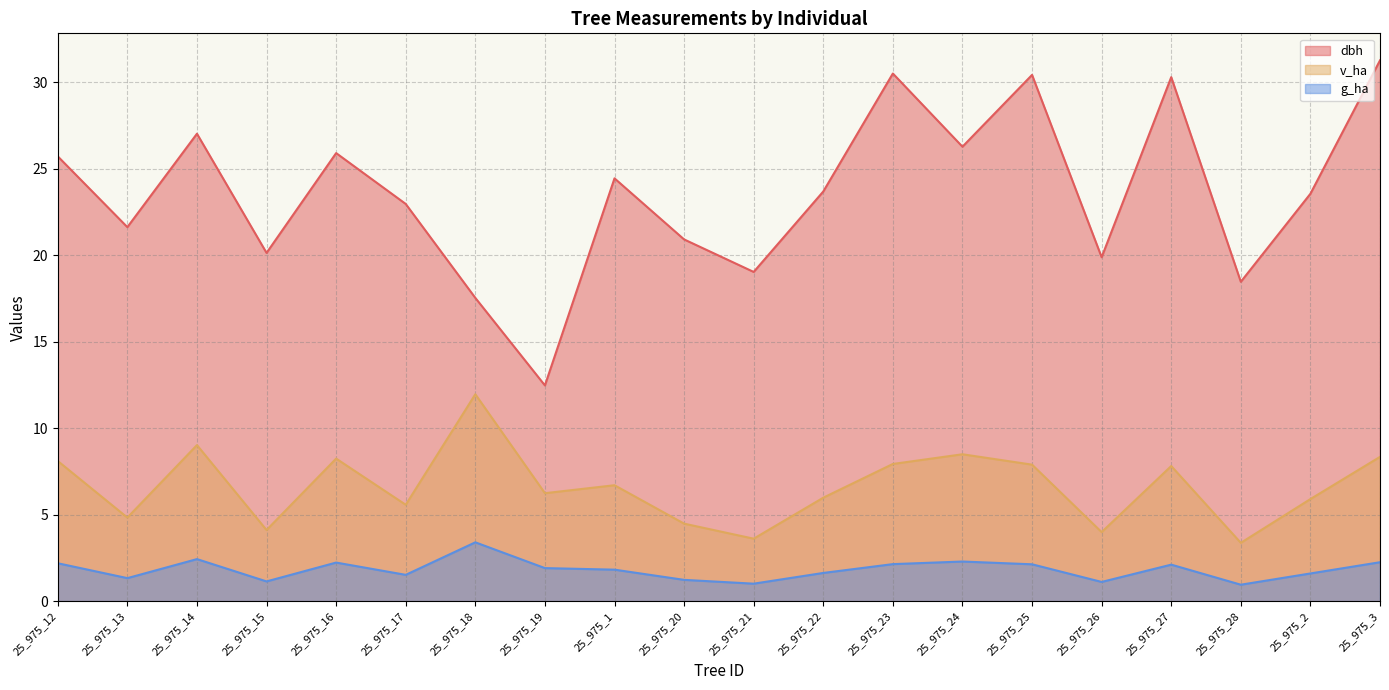

Reading left to right, transcribe all the data shown in this chart.

v_ha: 25_975_12=8.1	25_975_13=4.8	25_975_14=9.0	25_975_15=4.1	25_975_16=8.2	25_975_17=5.6	25_975_18=12.0	25_975_19=6.2	25_975_1=6.7	25_975_20=4.5	25_975_21=3.6	25_975_22=6.0	25_975_23=7.9	25_975_24=8.5	25_975_25=7.9	25_975_26=4.0	25_975_27=7.8	25_975_28=3.4	25_975_2=5.9	25_975_3=8.3
g_ha: 25_975_12=2.2	25_975_13=1.3	25_975_14=2.4	25_975_15=1.1	25_975_16=2.2	25_975_17=1.5	25_975_18=3.4	25_975_19=1.9	25_975_1=1.8	25_975_20=1.2	25_975_21=1.0	25_975_22=1.6	25_975_23=2.1	25_975_24=2.3	25_975_25=2.1	25_975_26=1.1	25_975_27=2.1	25_975_28=0.9	25_975_2=1.6	25_975_3=2.2
dbh: 25_975_12=25.7	25_975_13=21.6	25_975_14=27.0	25_975_15=20.1	25_975_16=25.9	25_975_17=23.0	25_975_18=17.5	25_975_19=12.5	25_975_1=24.4	25_975_20=20.9	25_975_21=19.0	25_975_22=23.7	25_975_23=30.5	25_975_24=26.3	25_975_25=30.4	25_975_26=19.9	25_975_27=30.3	25_975_28=18.5	25_975_2=23.6	25_975_3=31.3